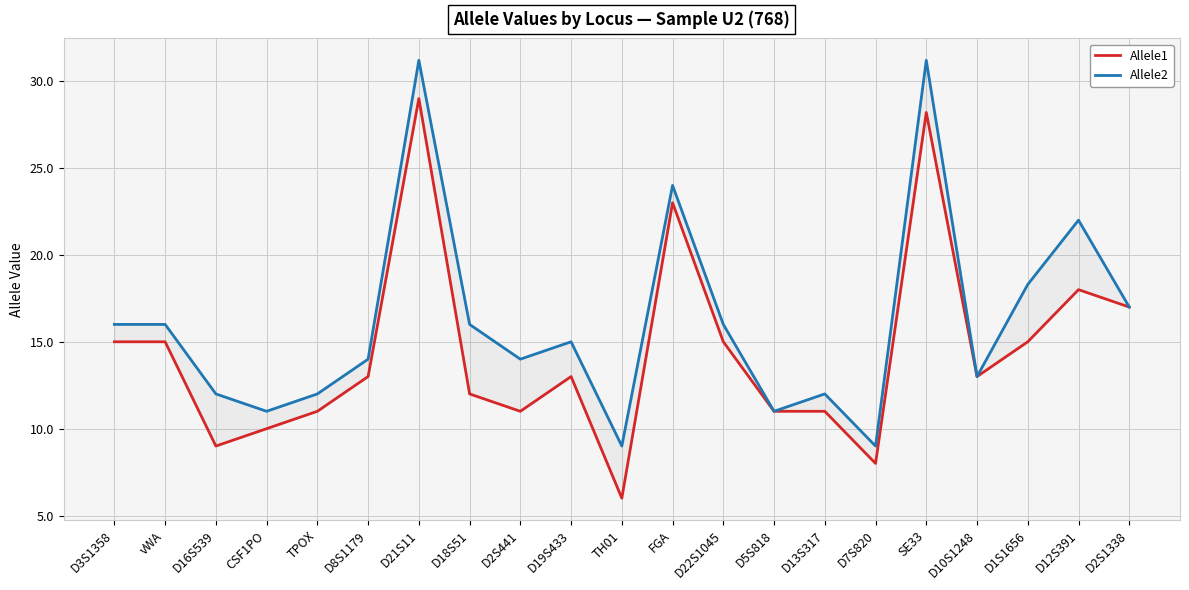

How many interior local valleys does the Allele2 series have?

6